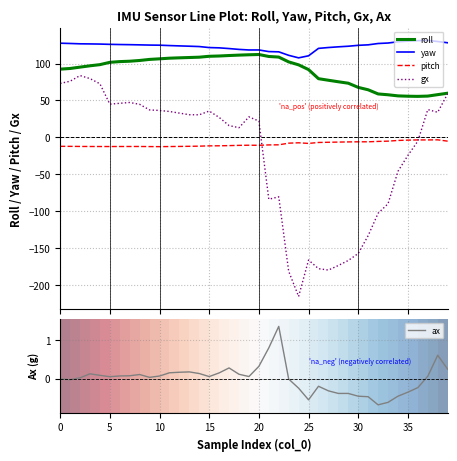

Which series has the largest total across all categories?

yaw